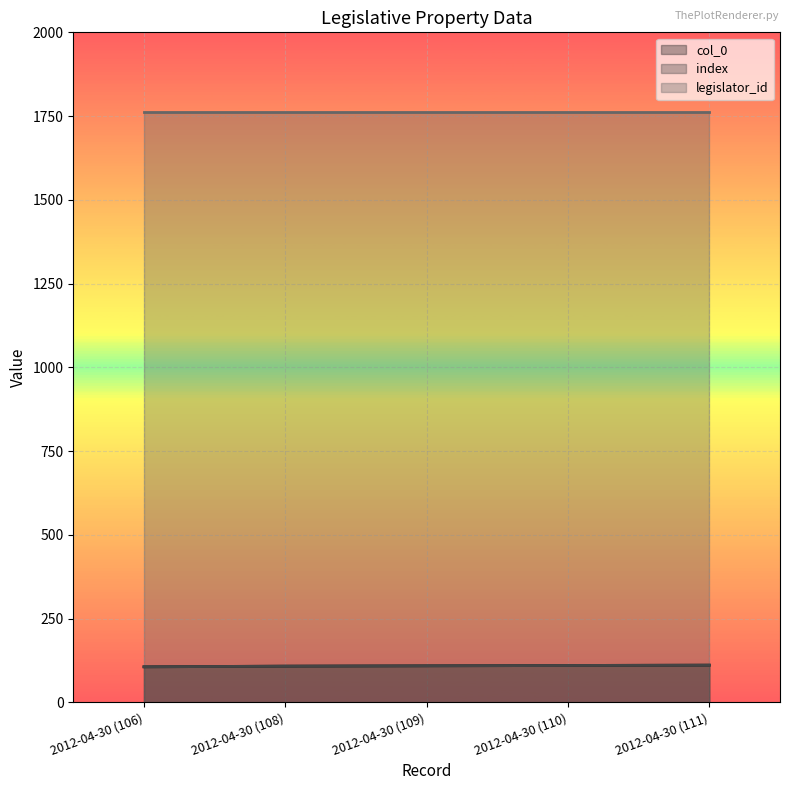

What is the approximate value of index at 2012-04-30 (110)?

110